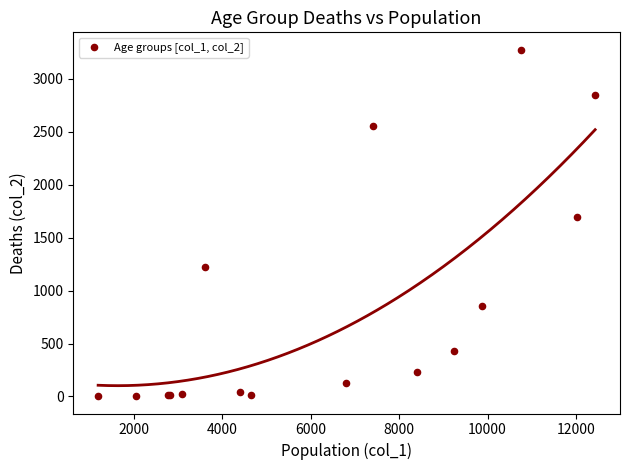

What Y value in the scatter plot is closest to 1638?

1690